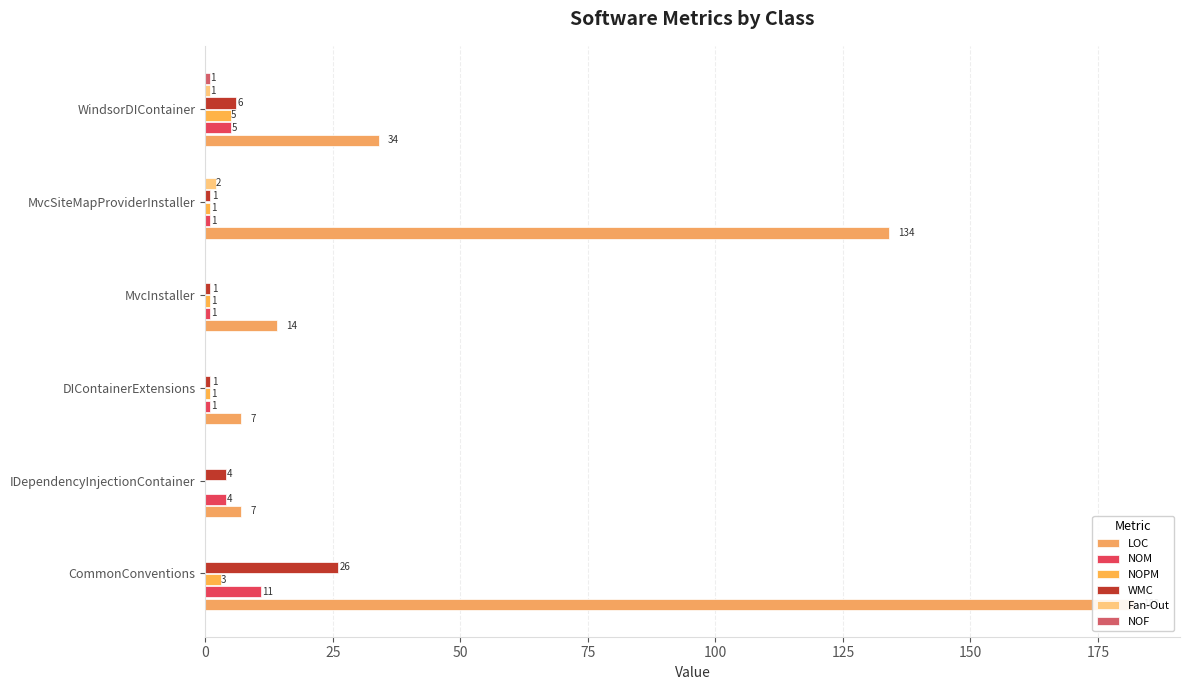

True or false: NOPM has a value of 4 at CommonConventions.

False